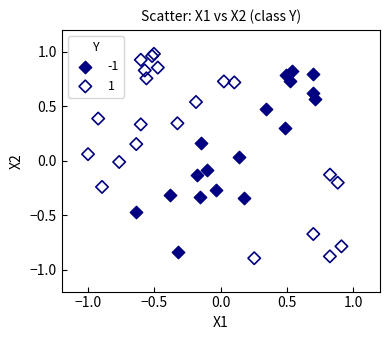

What are all the series names shown in the legend?

-1, 1